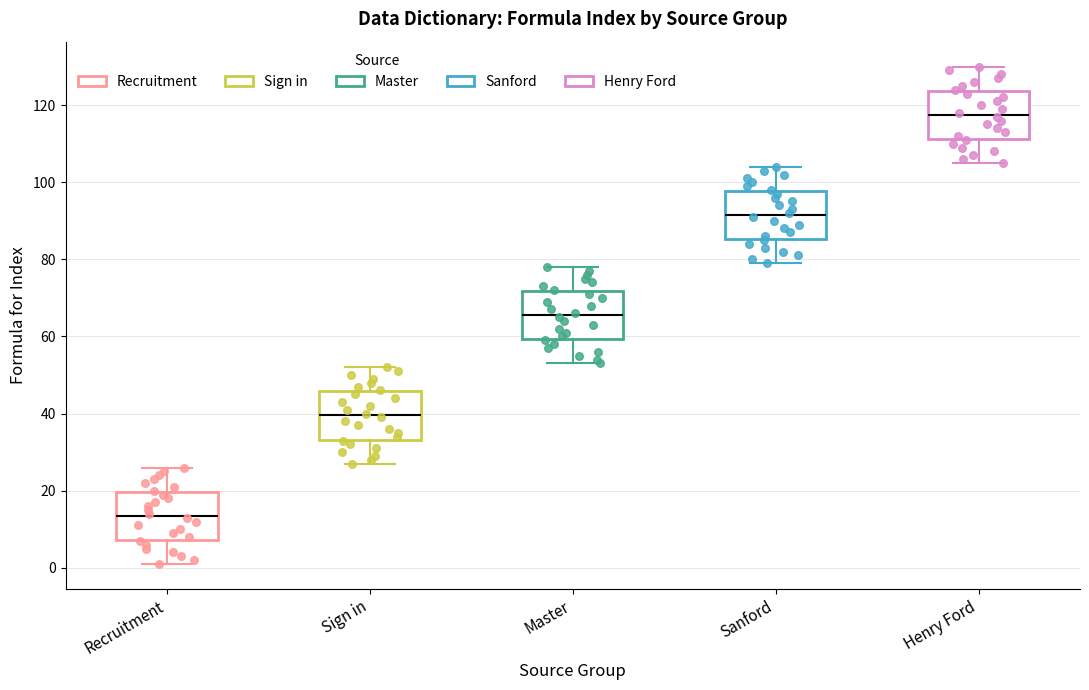

Where does the upper whisker of the box for Henry Ford end on the y-axis? The values are not printed on the chart, so give them approximately, as read against the axis.

130